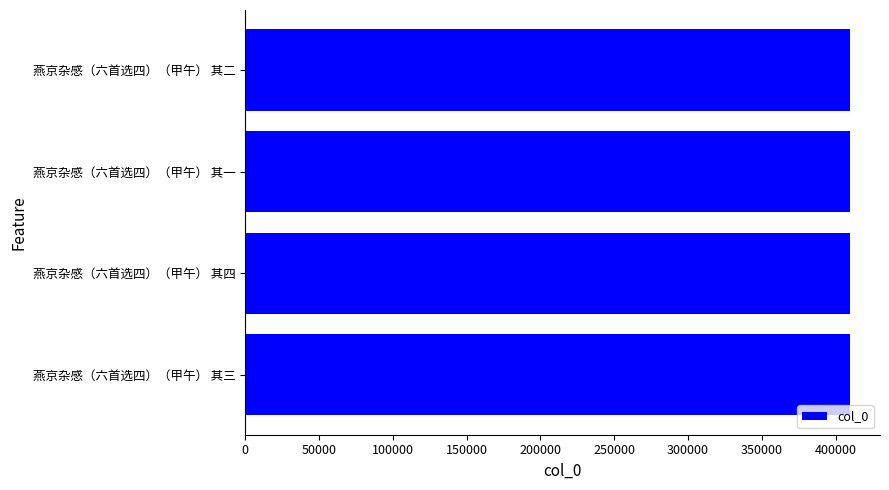

How many data points does each series have?

4